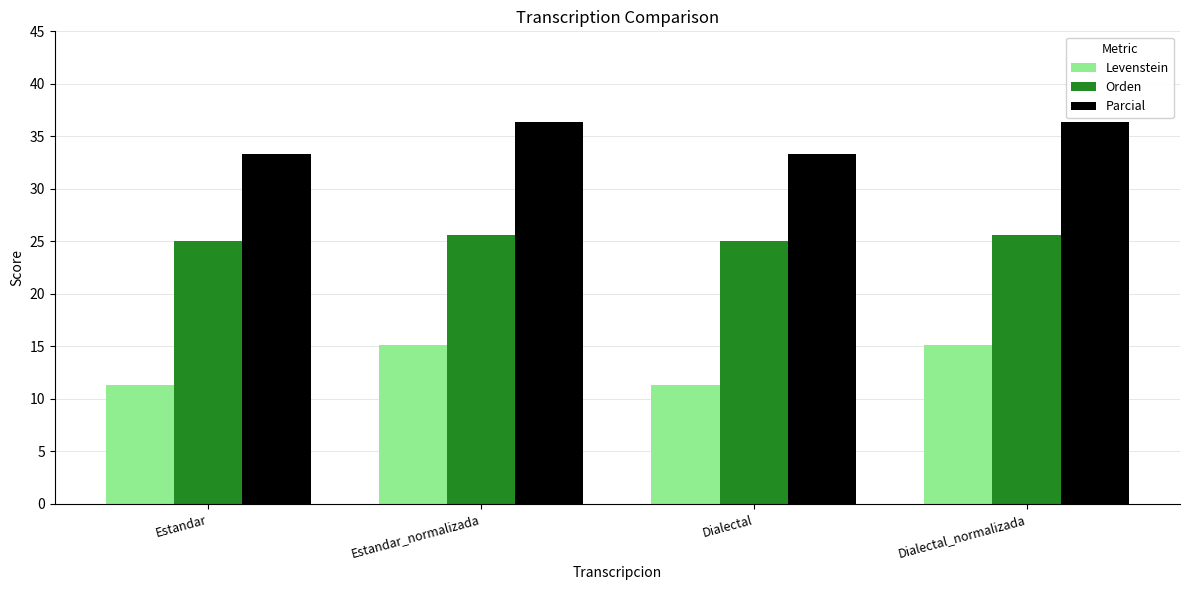

Count the number of categories in the chart.

4